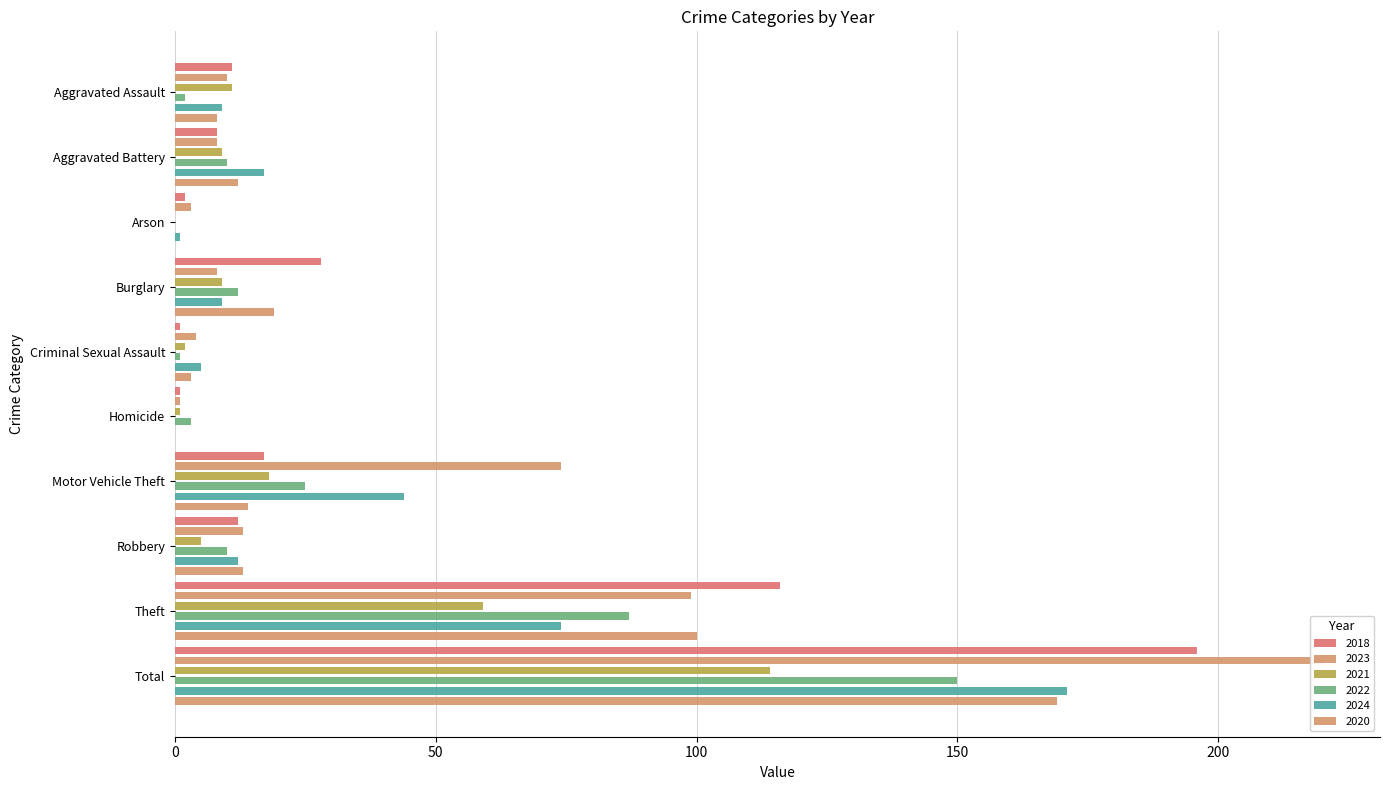

What is the sum of all 2023 values?

440